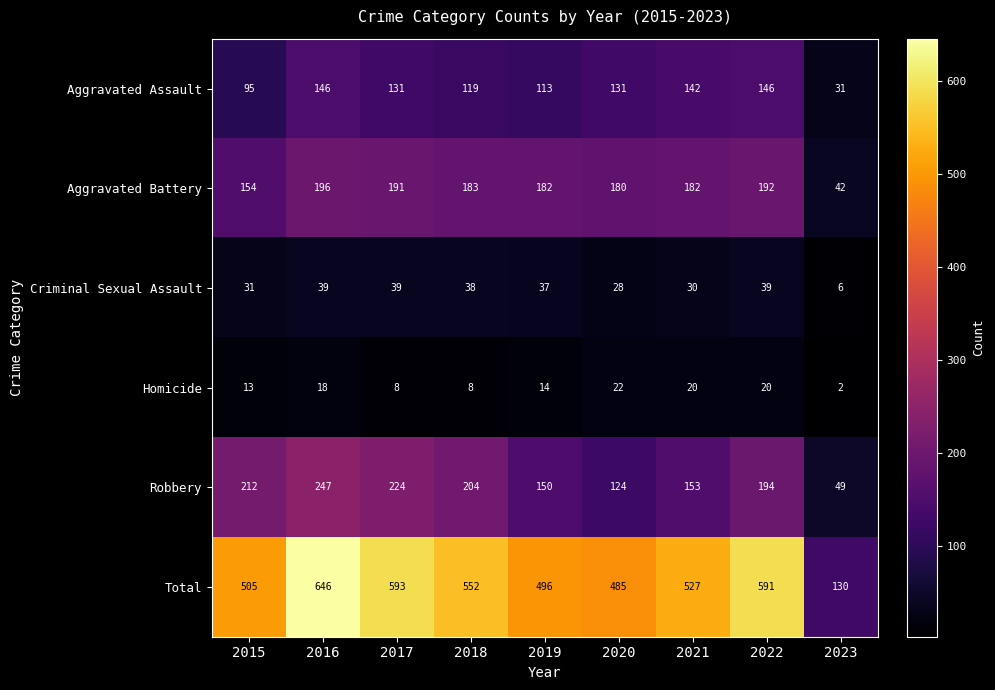

How many Homicide values are between 8 and 20?

7